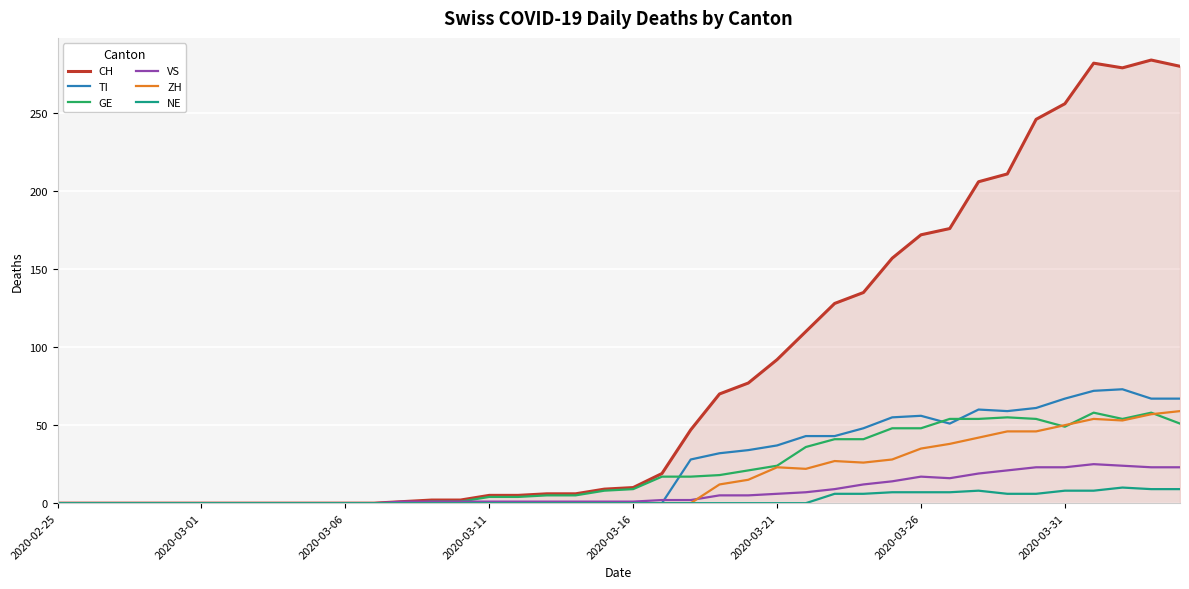

Which series has the largest range (max minus min)?

CH